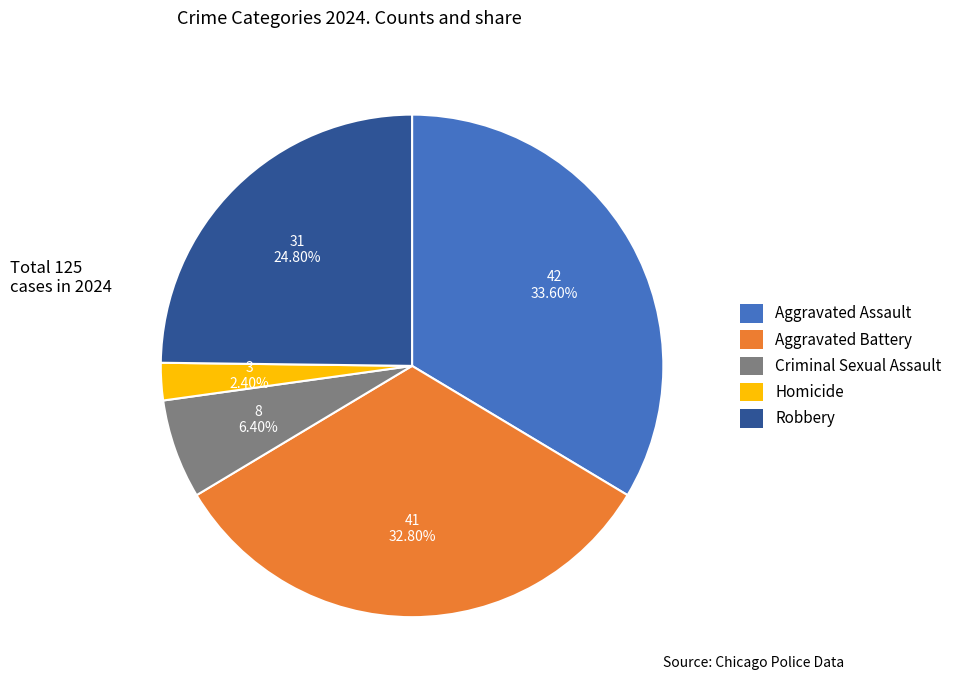

How many segments does this pie chart have?

5